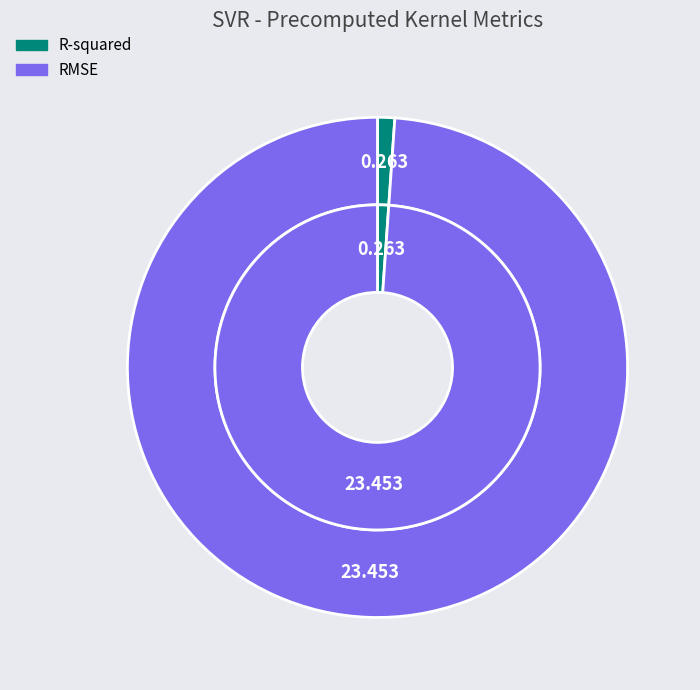

To the nearest percent, what is the average slice percentage?

50%